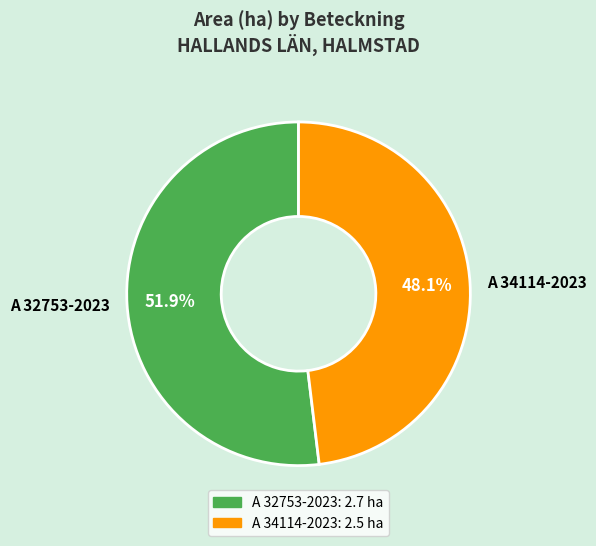

To the nearest percent, what is the difference between the A 34114-2023 and A 32753-2023 slice percentages?

4%